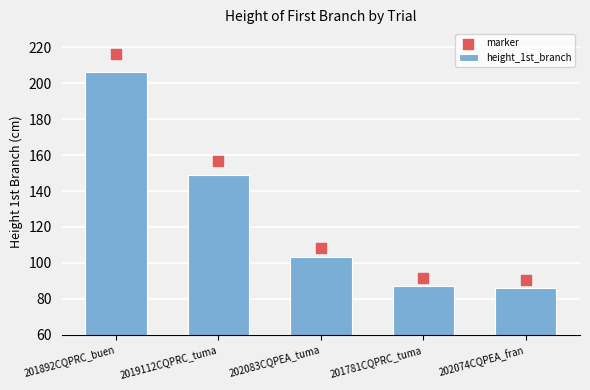

What are all the series names shown in the legend?

height_1st_branch, marker